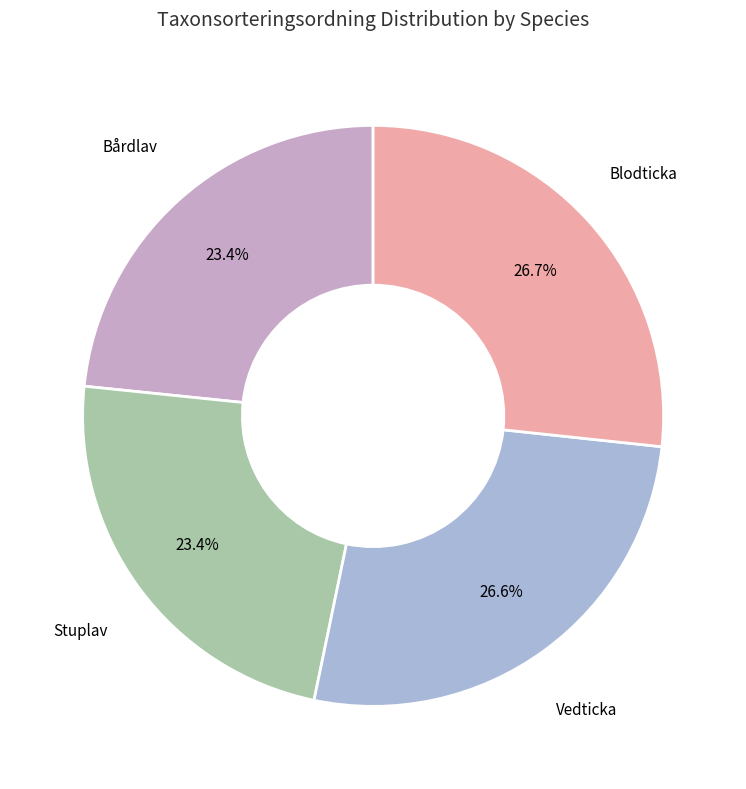

Is it true that Blodticka is 40% of the pie?

False